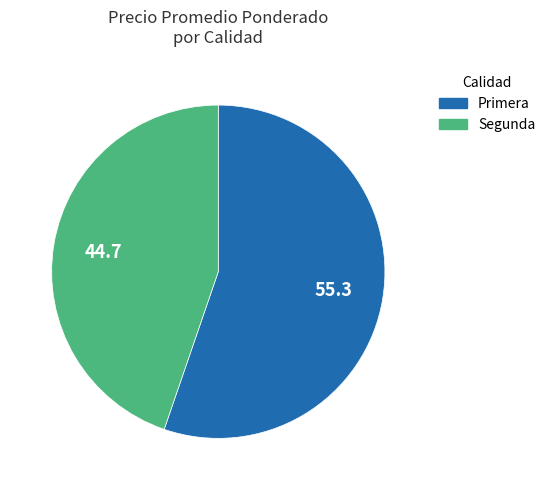

Do Segunda and Primera together represent more than half of the pie?

Yes